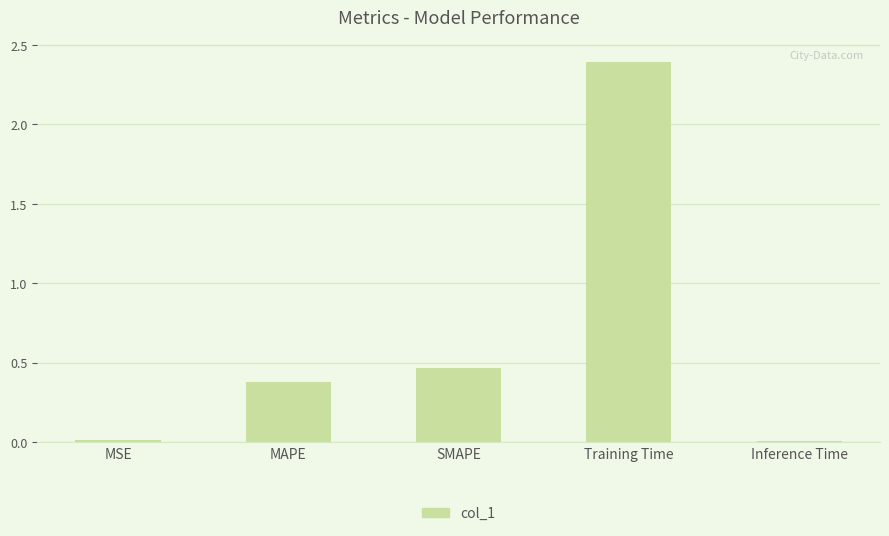

Is it true that the value at SMAPE is 0.7?

False